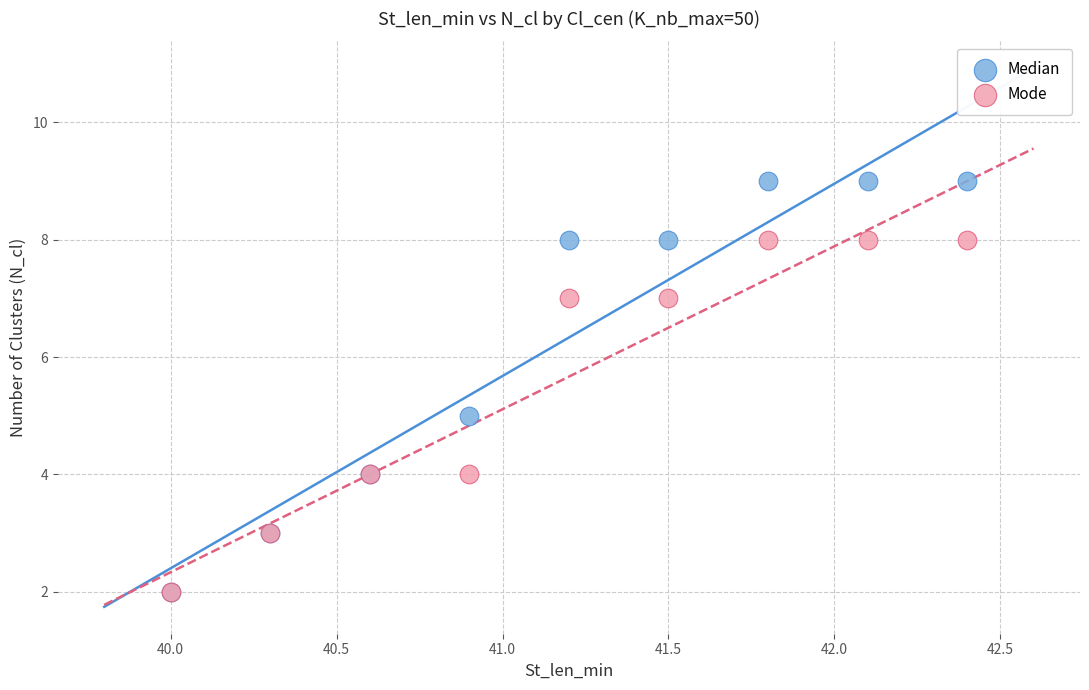

Which series has the widest spread of Y values?

Median